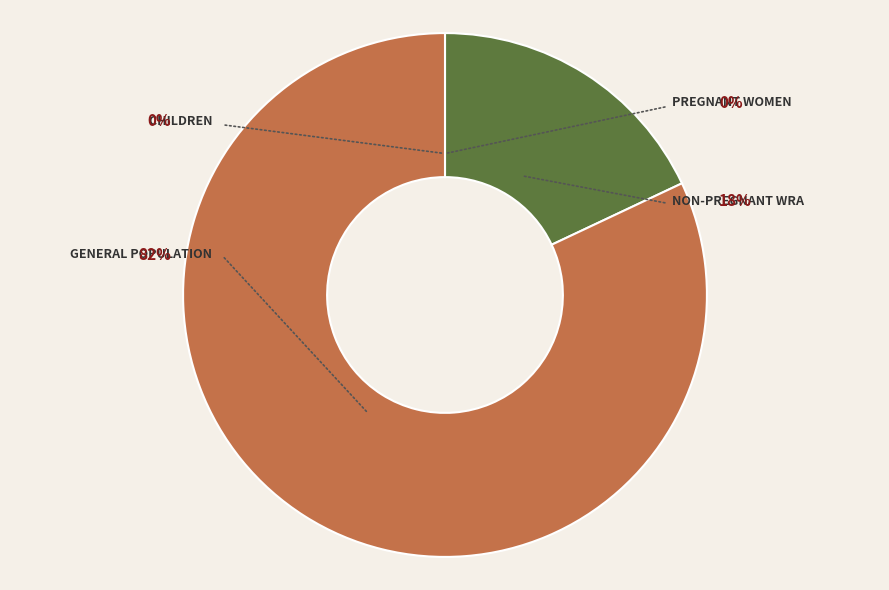

Which category has the smallest portion of the pie?

Children